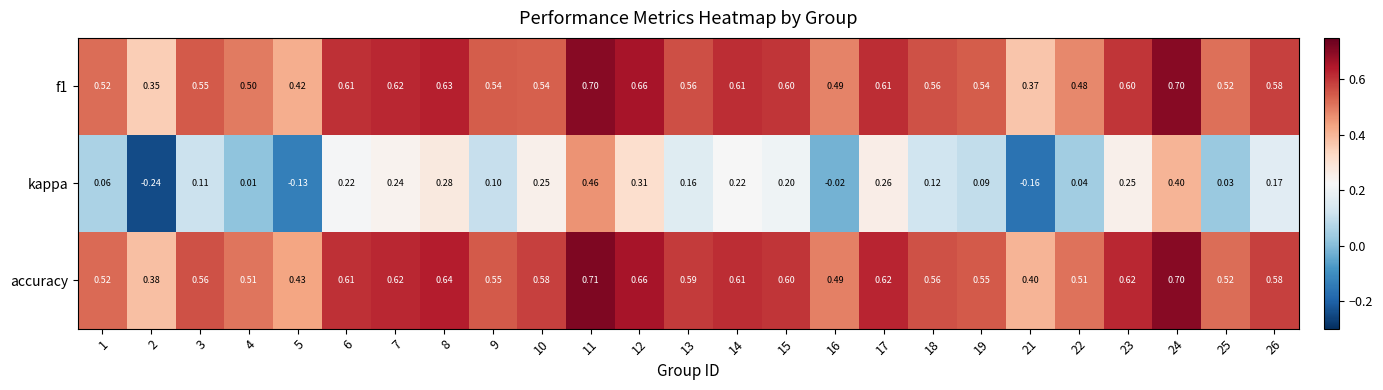

Which series has the largest total across all categories?

accuracy